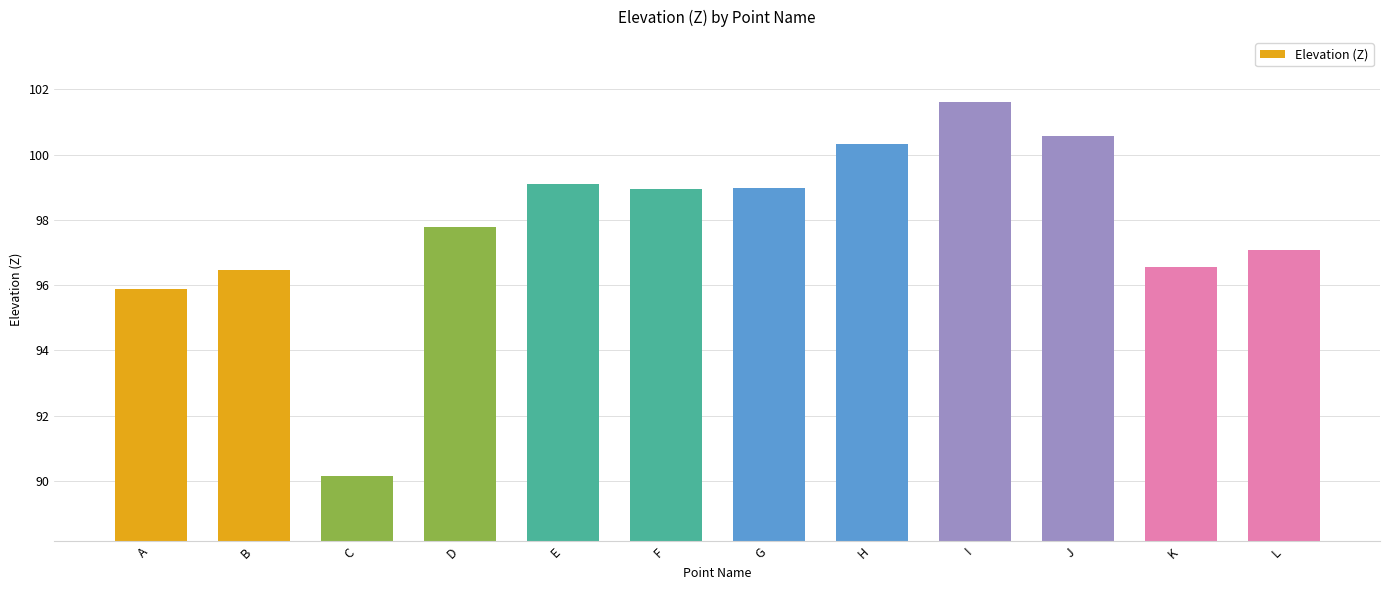

What is the smallest value displayed?

90.2